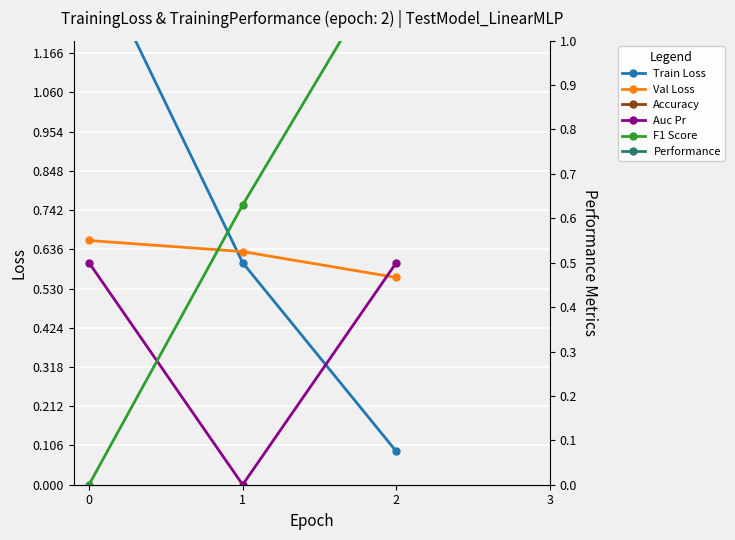

Reading left to right, transcribe all the data shown in this chart.

Train Loss: 0=1.5	1=0.6	2=0.1
Val Loss: 0=0.7	1=0.6	2=0.6
Accuracy: 0=1.7	1=1.2	2=1.2
Auc Pr: 0=0.5	1=0.0	2=0.5
F1 Score: 0=0.0	1=0.6	2=1.2
Performance: 0=1.6	1=1.2	2=1.4